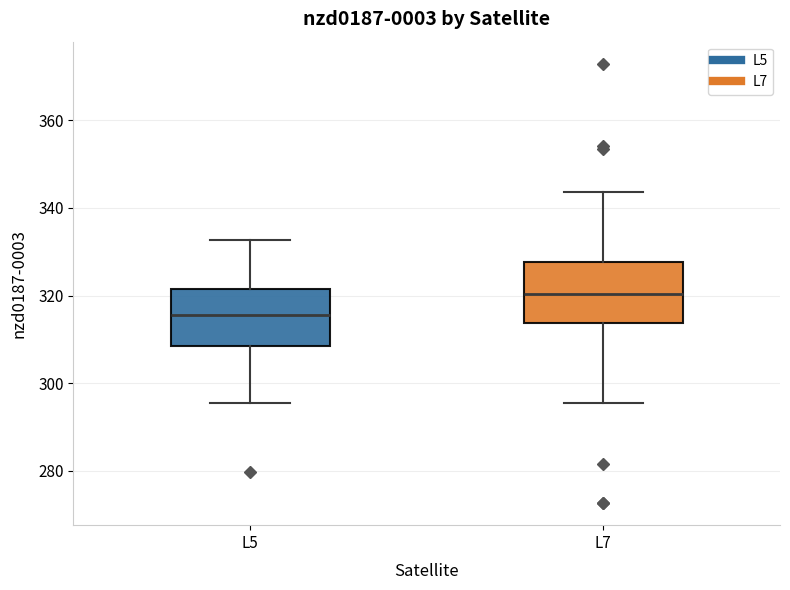

Reading left to right, read every box against the y-axis: the position of its median line, the range the box covers, and the ends of its whiskers. The values are not printed on the chart, so give them approximately, as read against the axis.

L5: median 316, box 308 to 322, whiskers 296 to 332
L7: median 320, box 314 to 328, whiskers 296 to 344